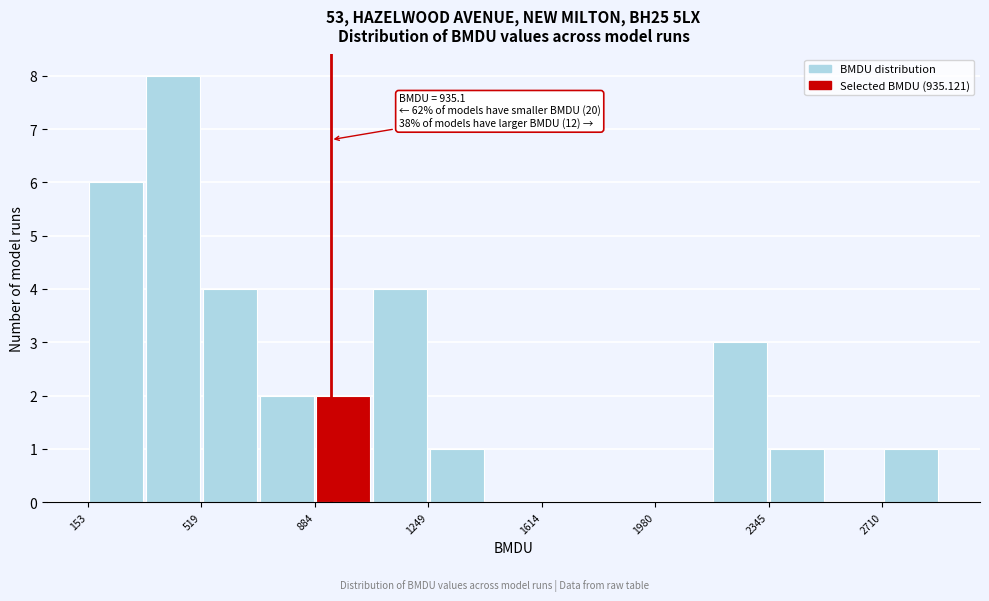

Around what value on the x-axis is the tallest bar? Give the approximate position of its centre, as read against the axis.

450